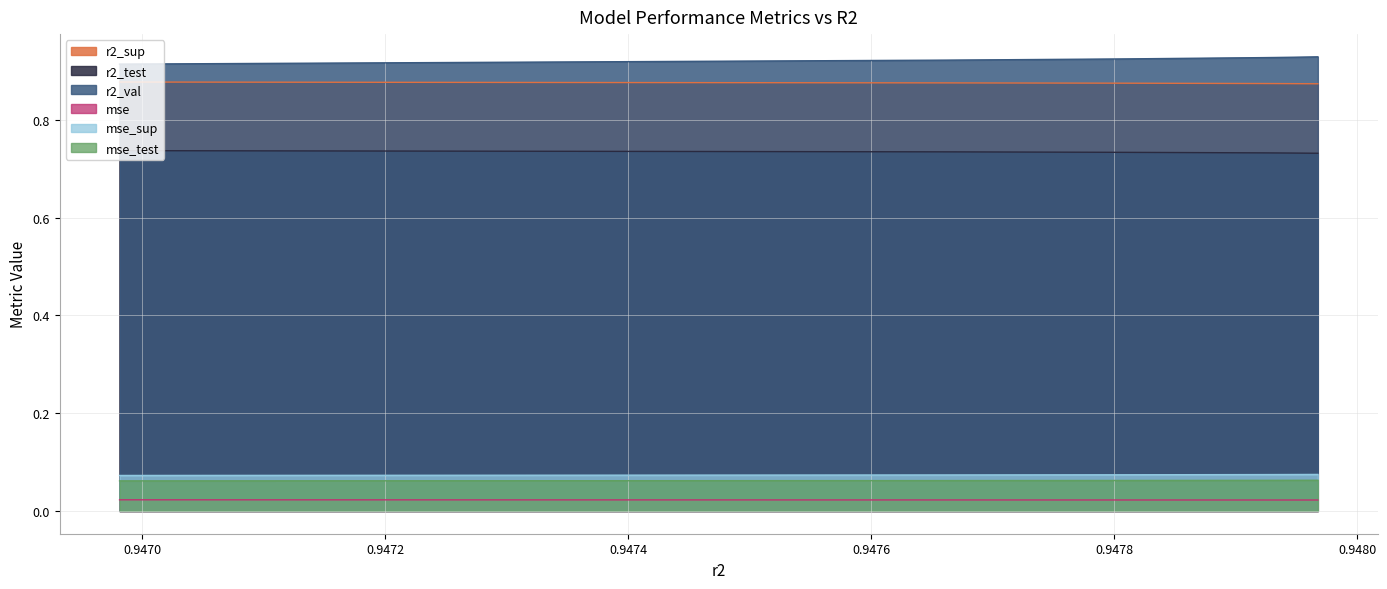

True or false: r2_sup and mse_test cross at least once.

False